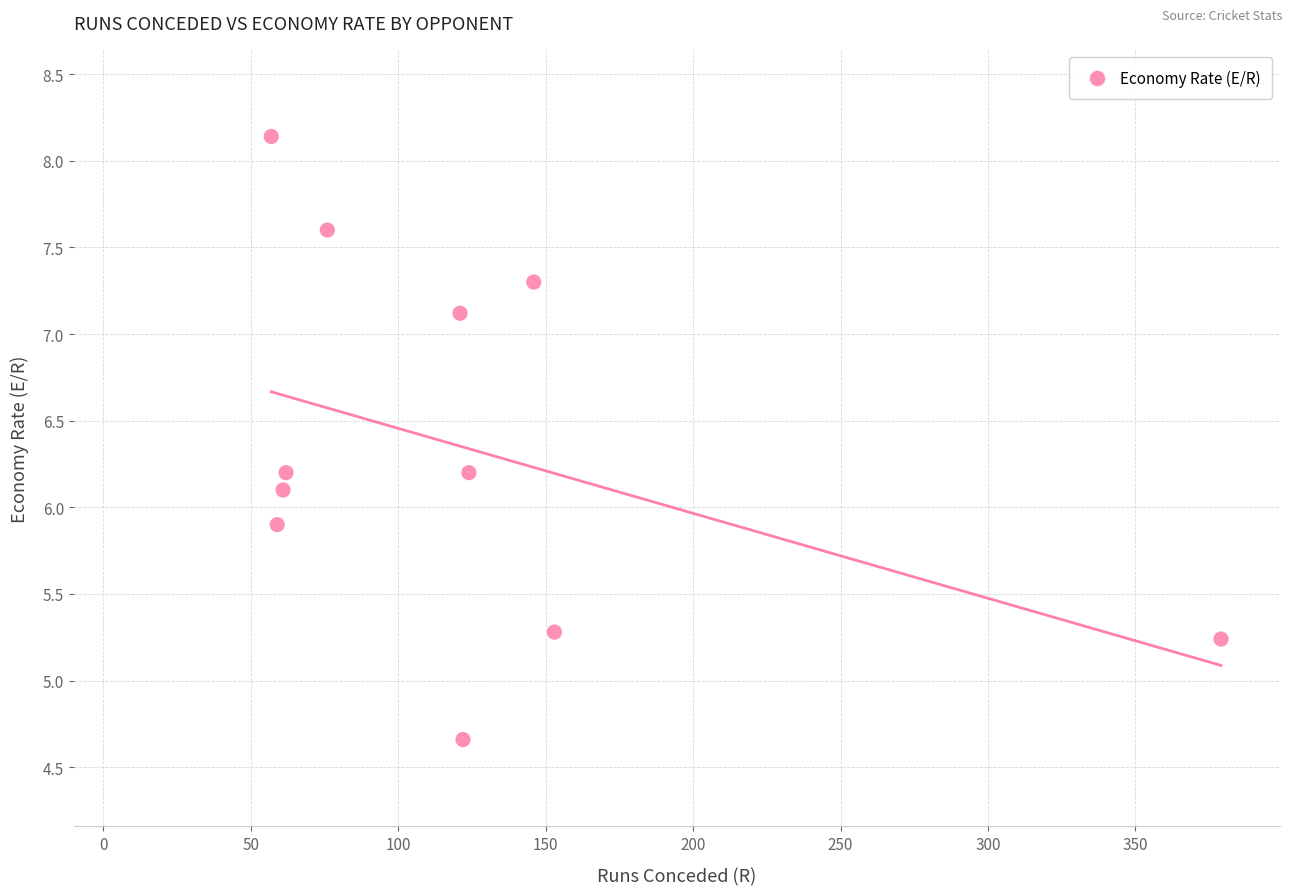

What is the average Y value?

6.3